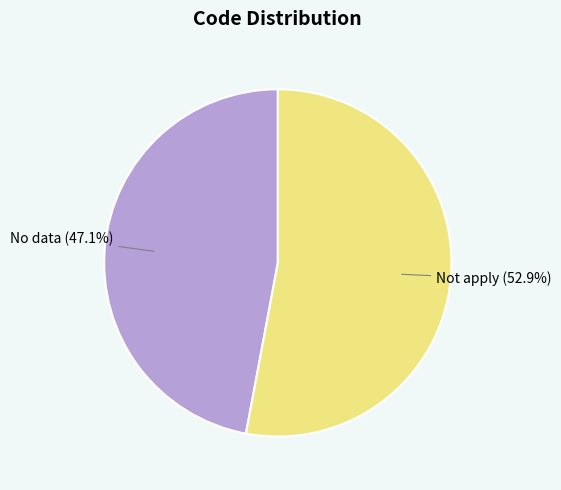

Does any single category account for the majority?

Yes